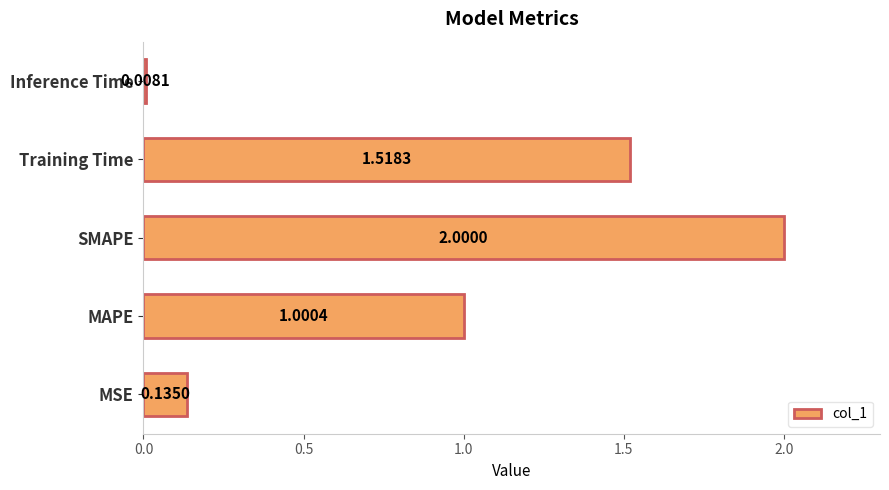

What is the average value?

0.9